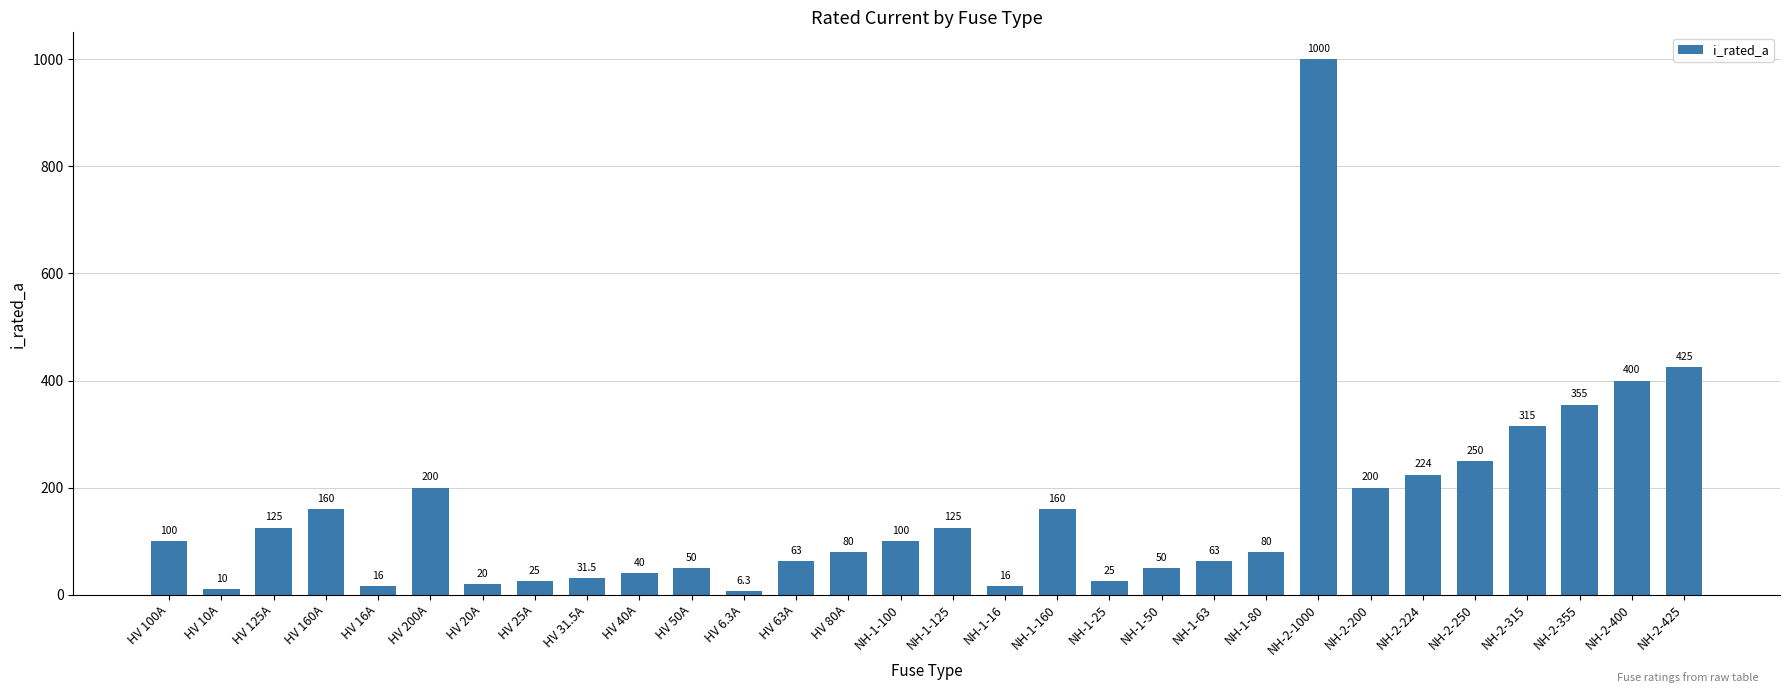

How many data points are less than 100?

15